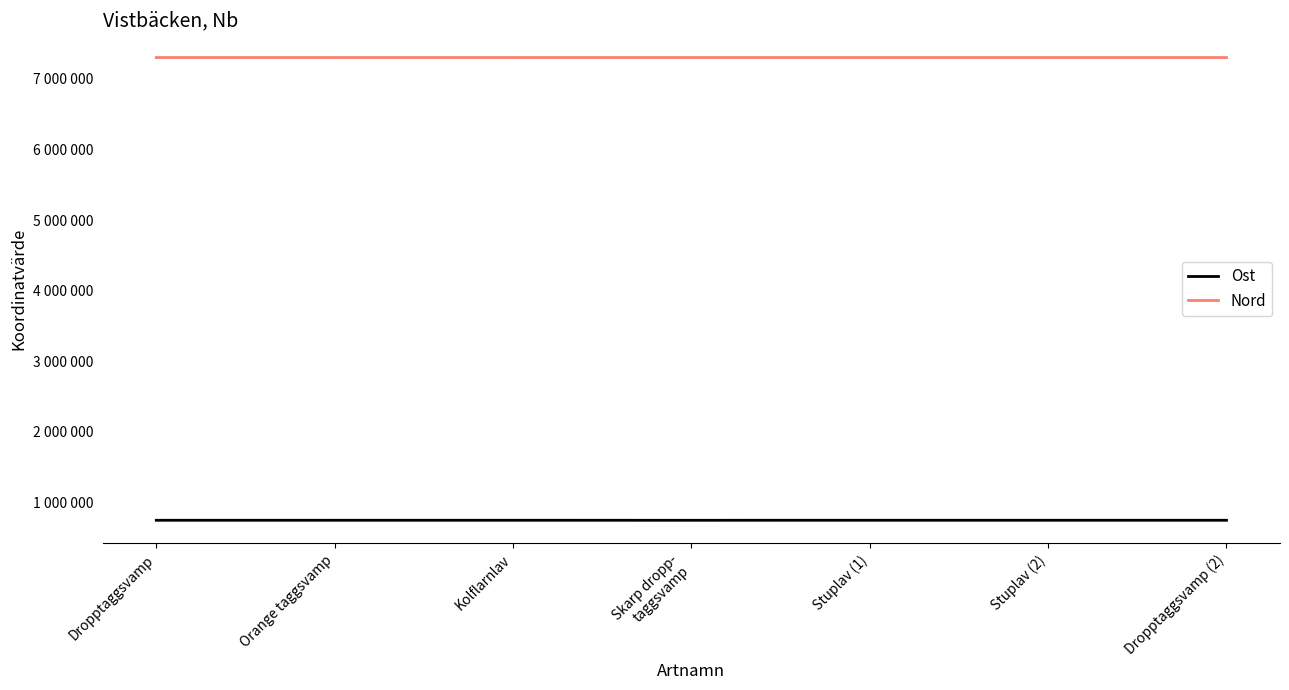

What is the average value of the Nord series?

7302257